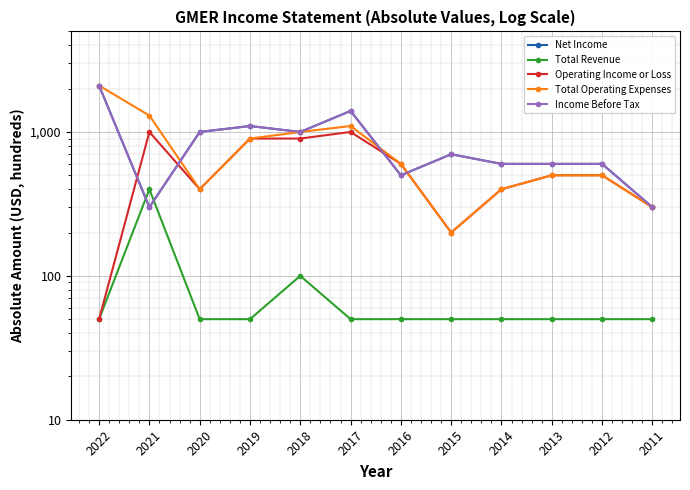

What is the difference between the maximum and minimum values in the Income Before Tax series?

1800